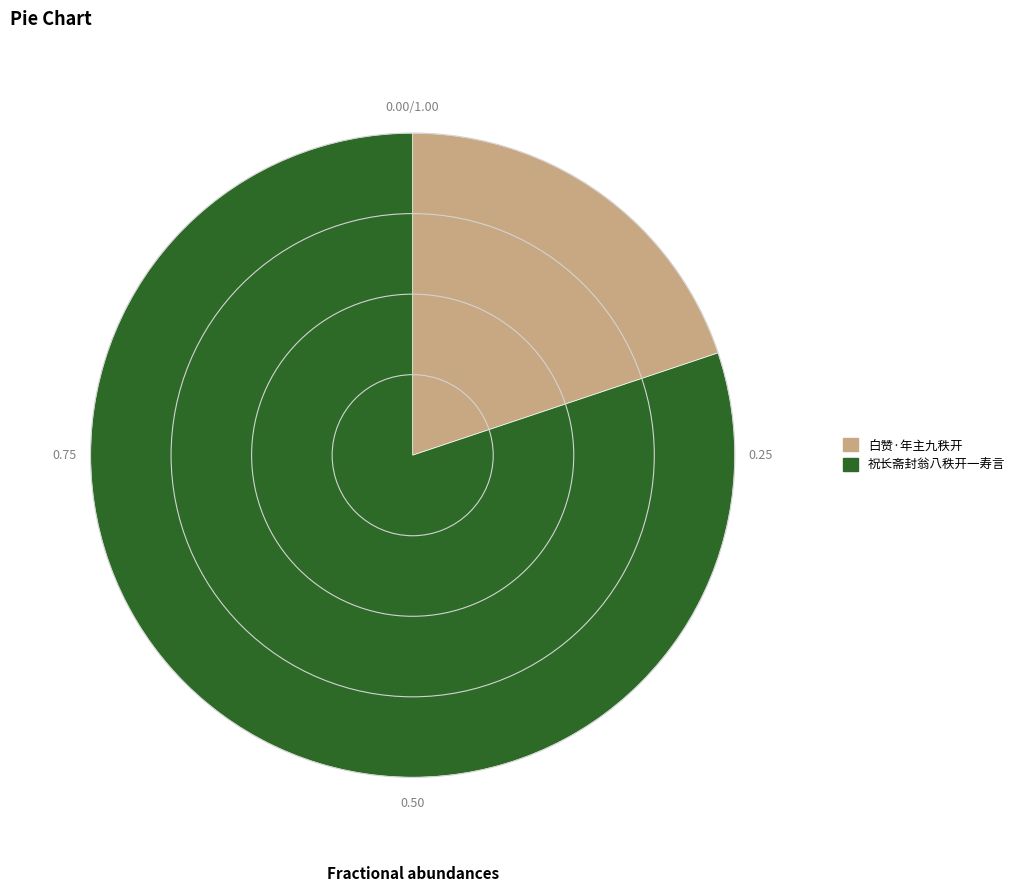

Is it true that 祝长斋封翁八秩开一寿言 is 80% of the pie?

True